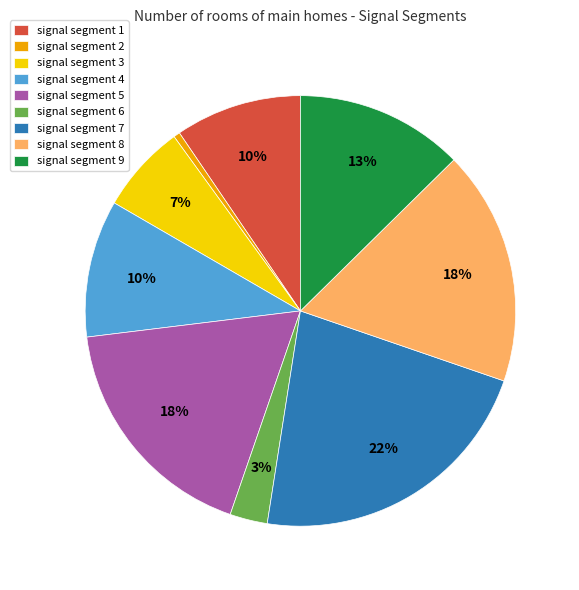

Combined, do signal segment 3 and signal segment 2 account for over 50%?

No